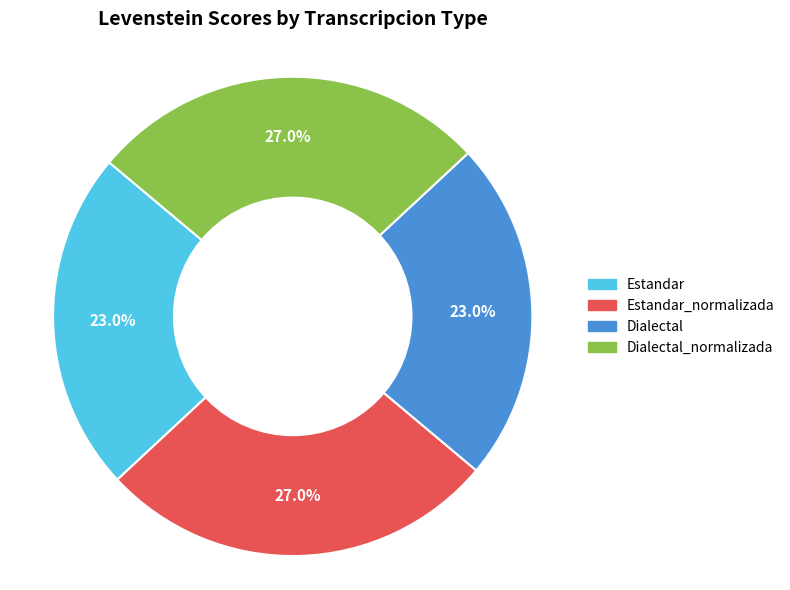

Is there any slice that represents more than half of the pie?

No